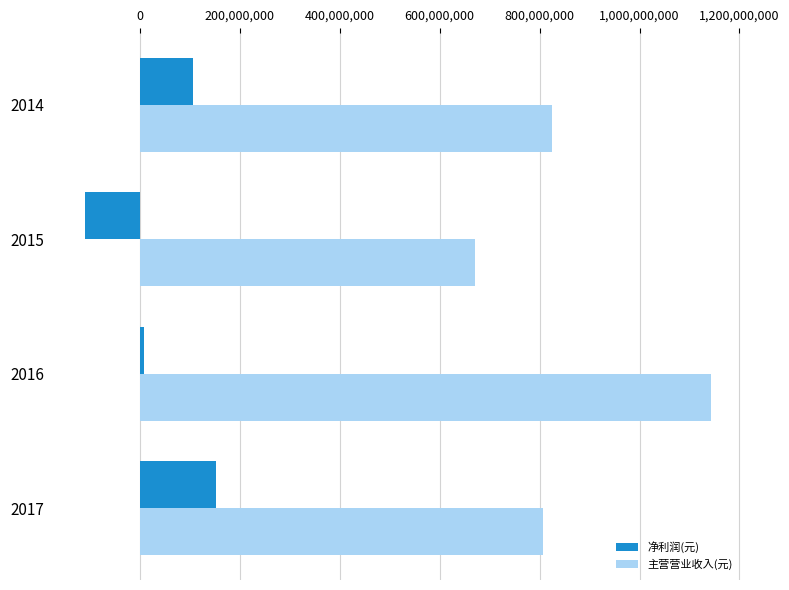

What is the difference between the maximum and second lowest values in the 净利润(元) series?

144042572.9